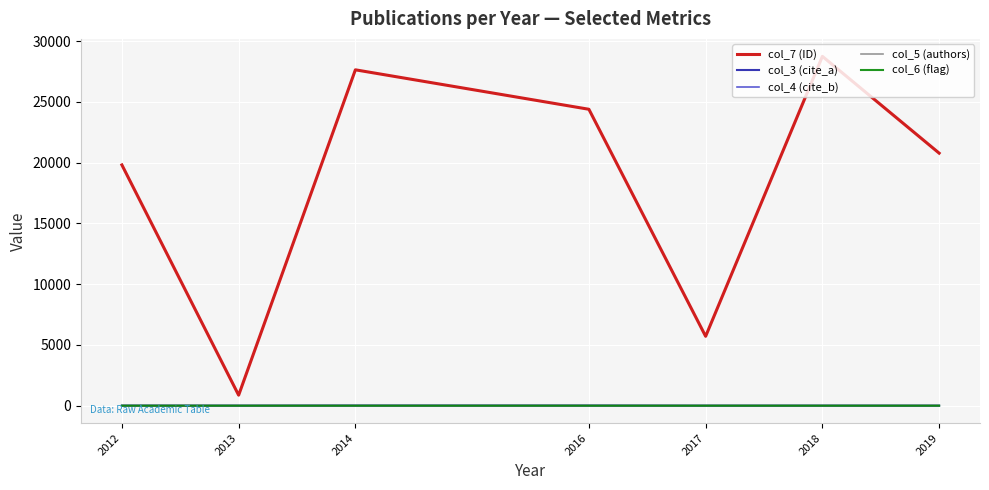

What is the difference between the highest and lowest values at 2012?

19815.0